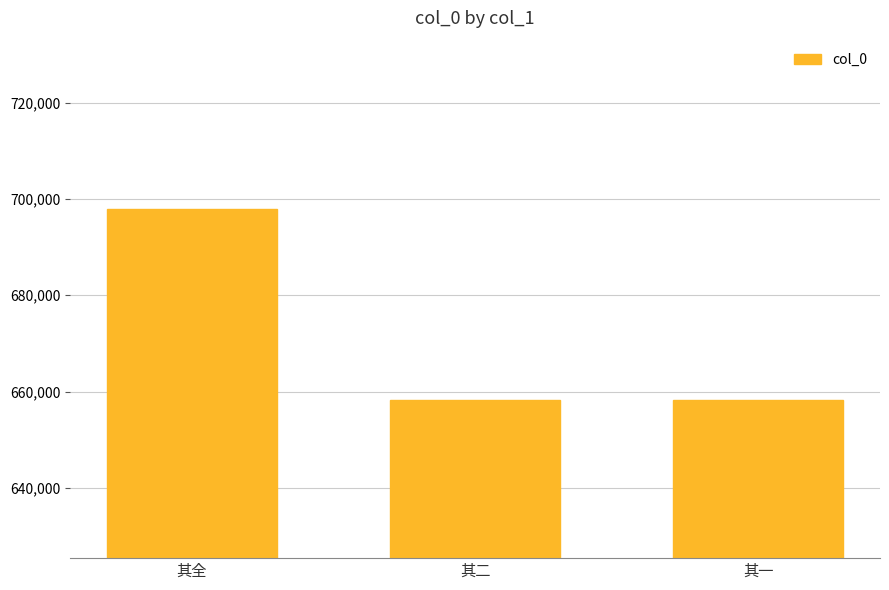

What is the approximate value at 其二?

658319